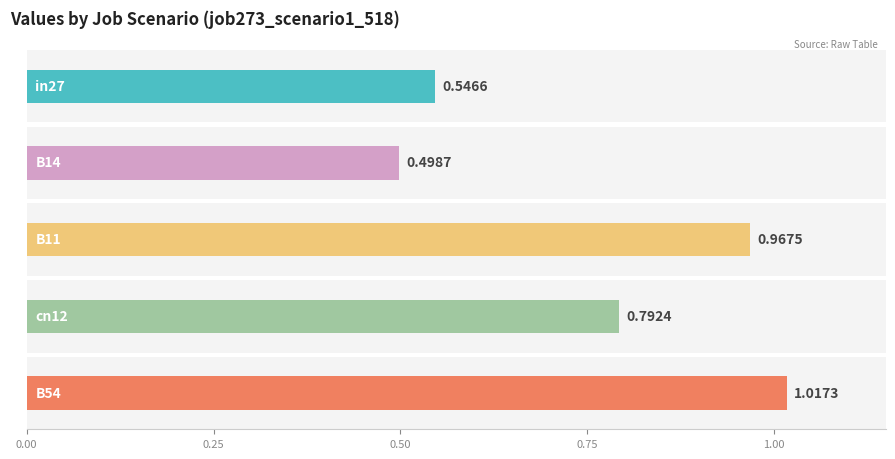

What is the approximate value of B11 at job276?

0.9